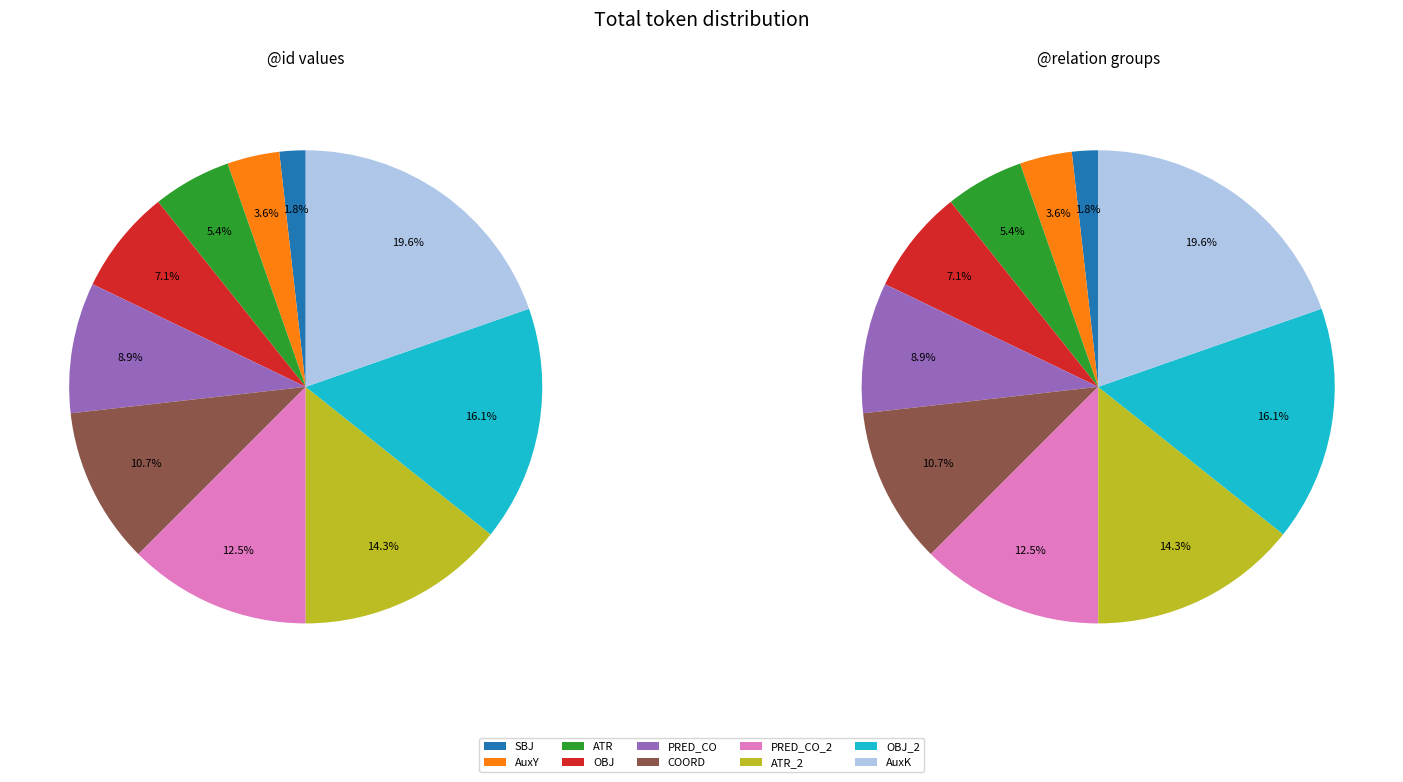

Is PRED_CO the majority of the pie?

No